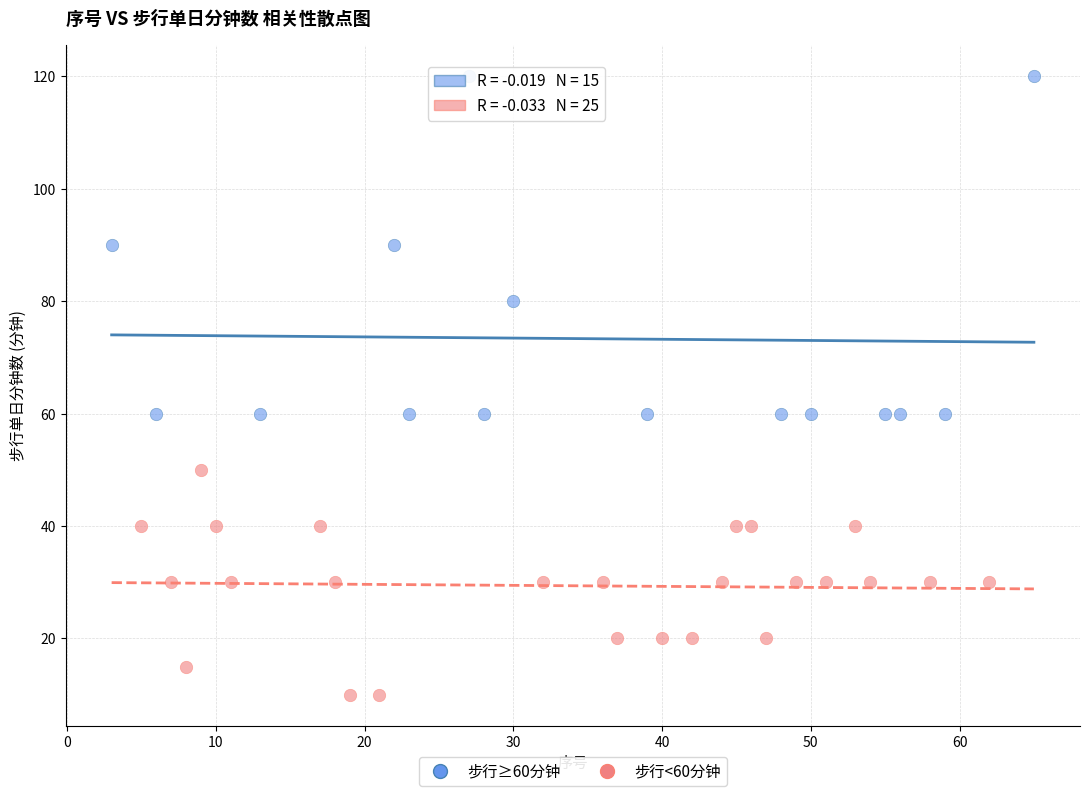

Which series contains the highest Y value?

步行≥60分钟